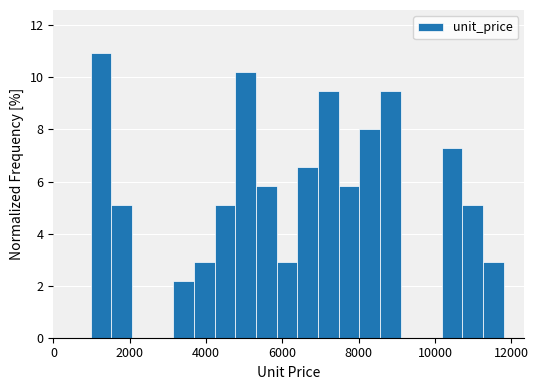

Read against the x-axis, roughly where is the centre of the tallest bar?

1200